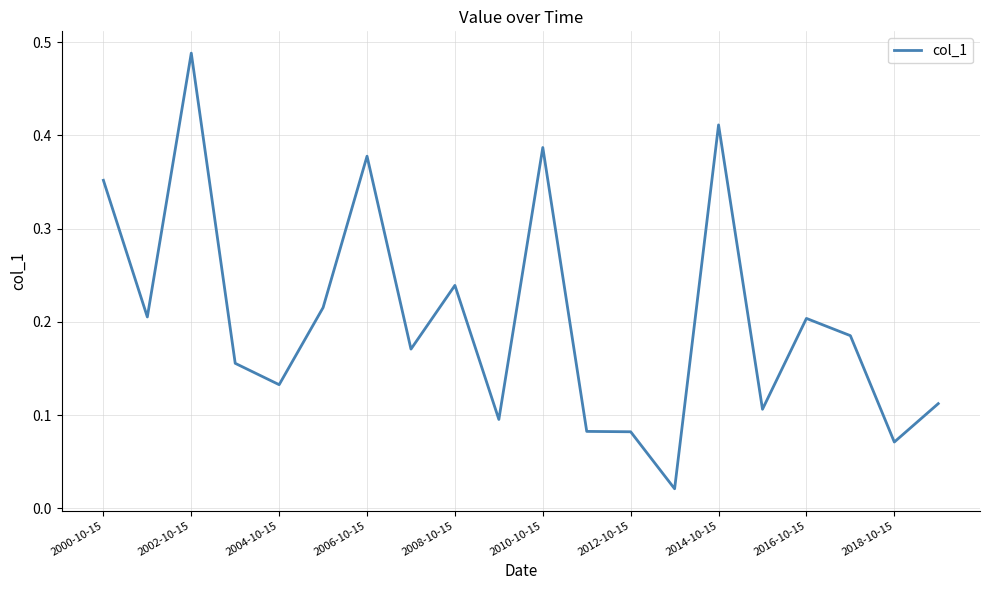

The value at 2004-10-15 is 0.2. True or false?

False